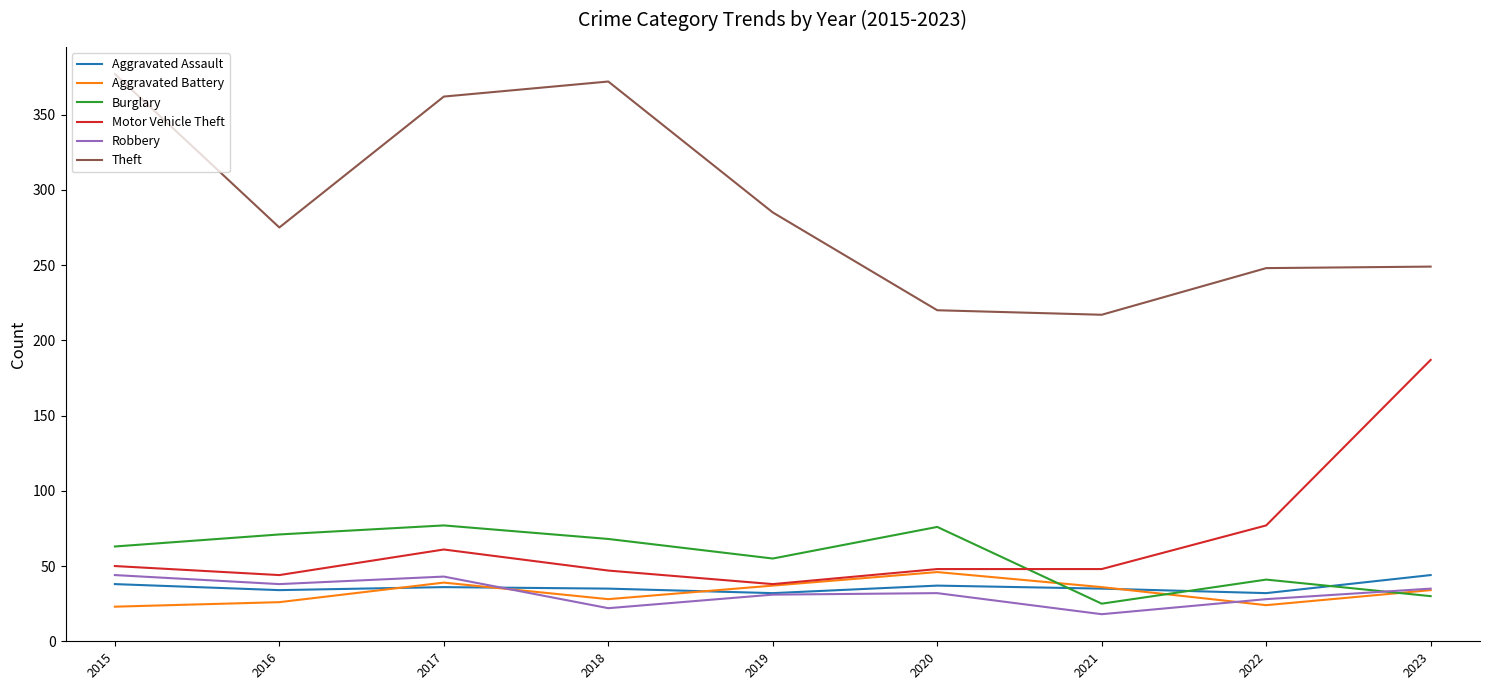

What is the minimum value for Aggravated Assault?

32